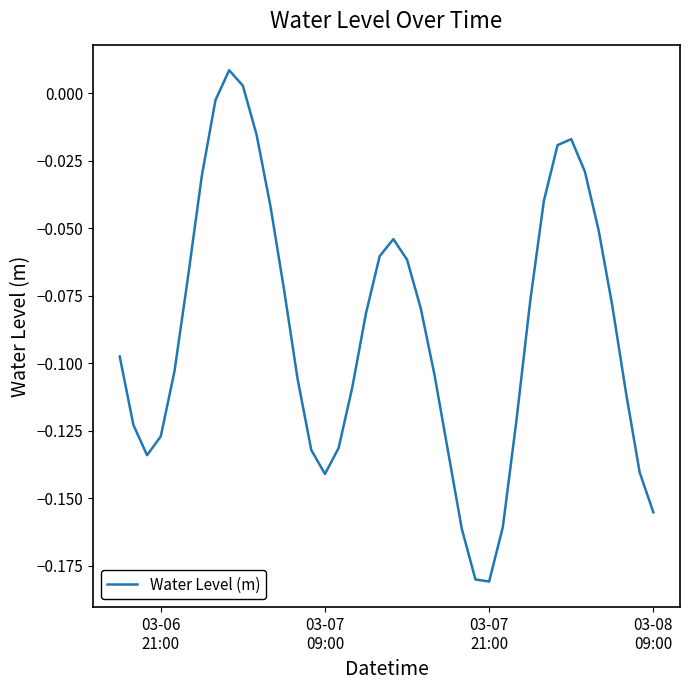

How many lines are shown in the chart?

1